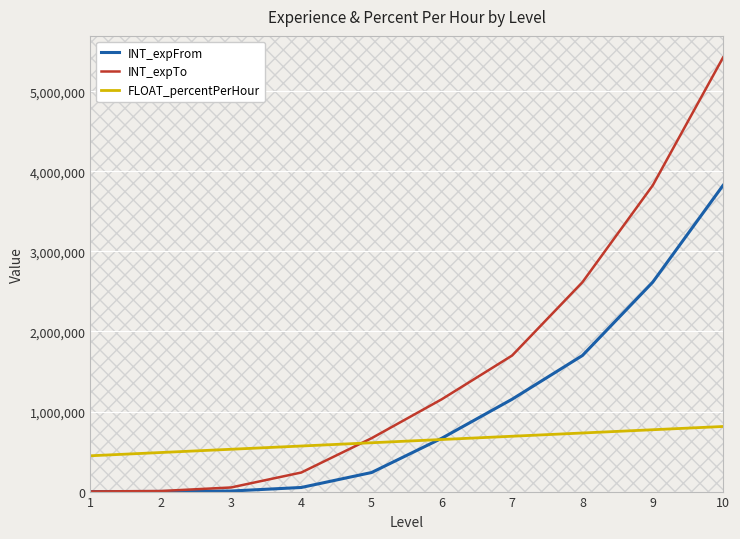

How many lines are shown in the chart?

3